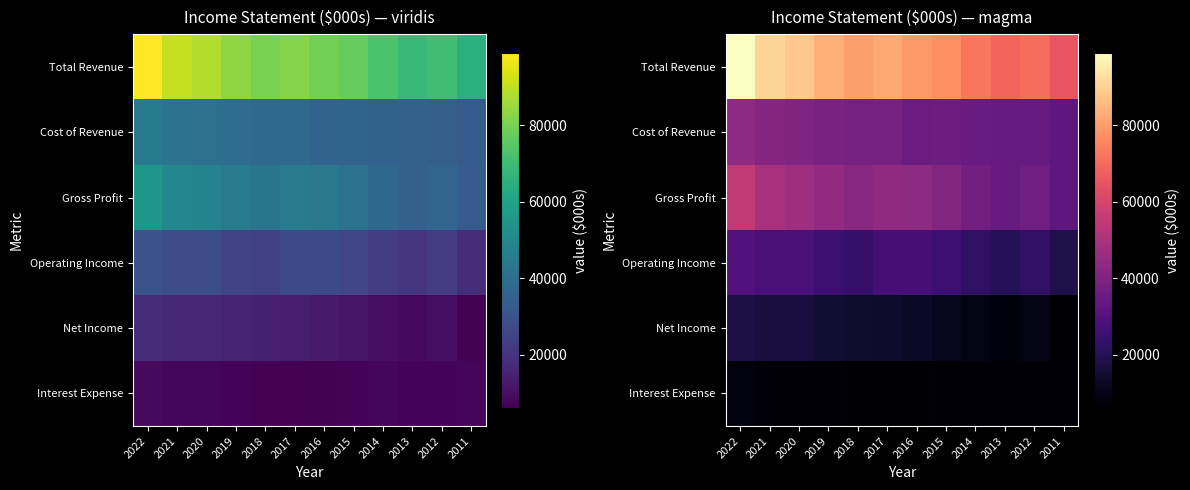

Which series has the largest range (max minus min)?

Total Revenue